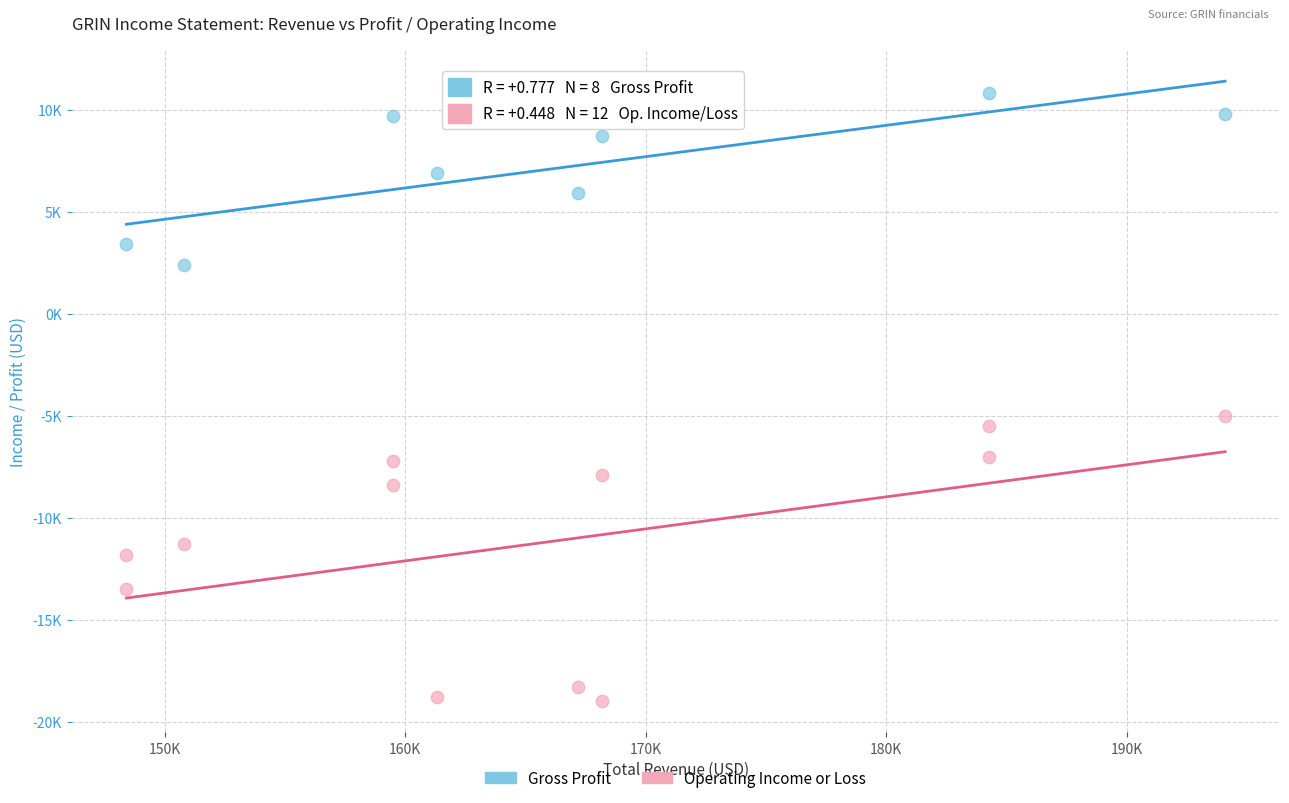

Which series reaches the minimum Y coordinate?

Operating Income or Loss